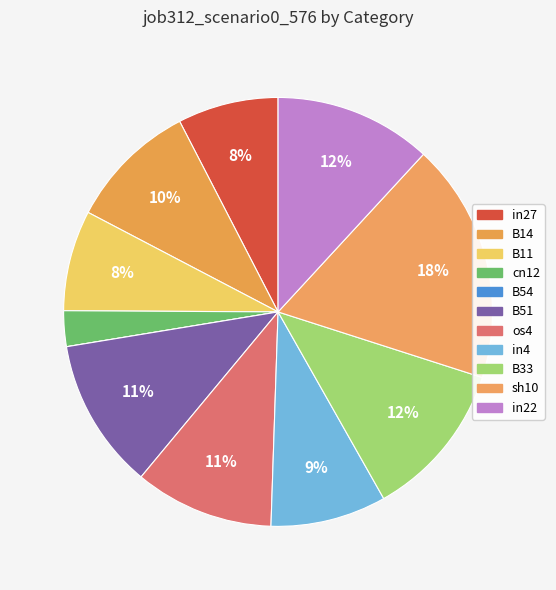

Does B51 account for over 50% of the chart?

No